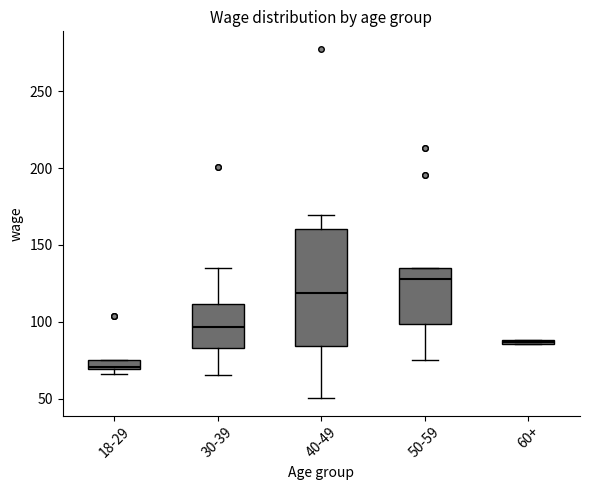

Where does the lower whisker of the box for 30-39 end on the y-axis? The values are not printed on the chart, so give them approximately, as read against the axis.

65